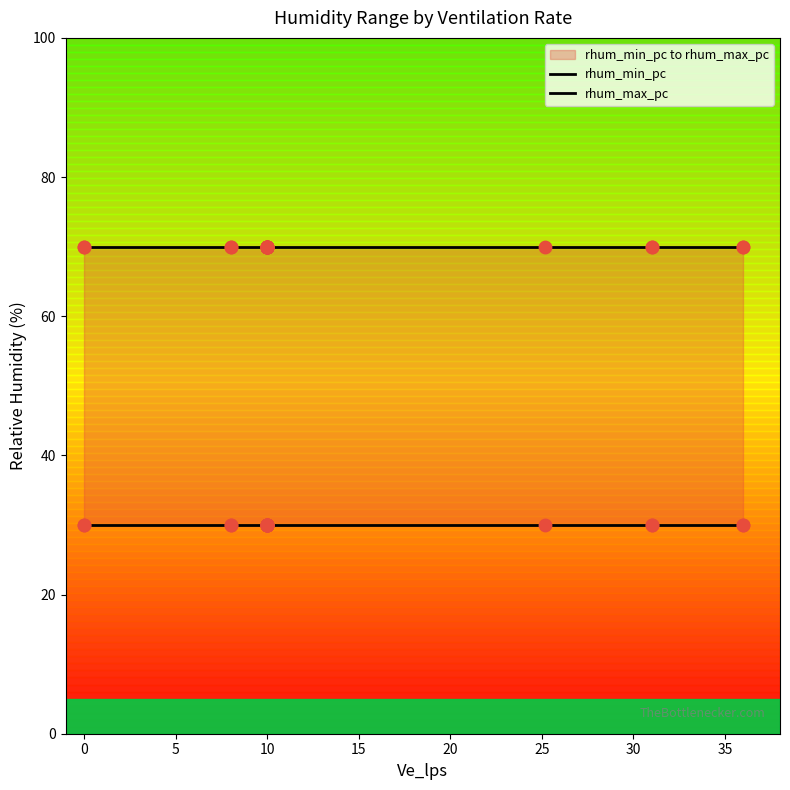

Which series has the largest Y range (max minus min)?

rhum_min_pc